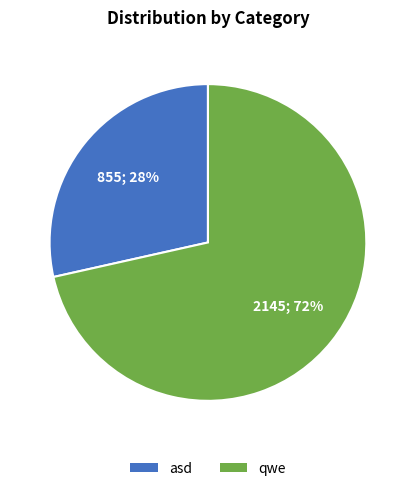

Which category has the biggest portion of the pie?

qwe